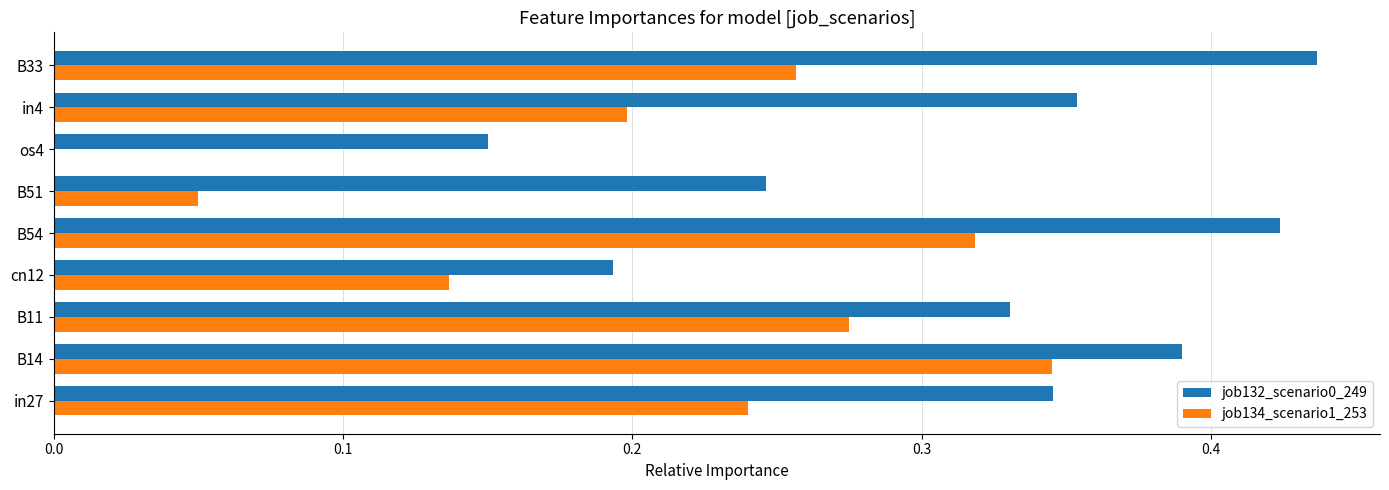

What is the total value across all series at B54?

0.7